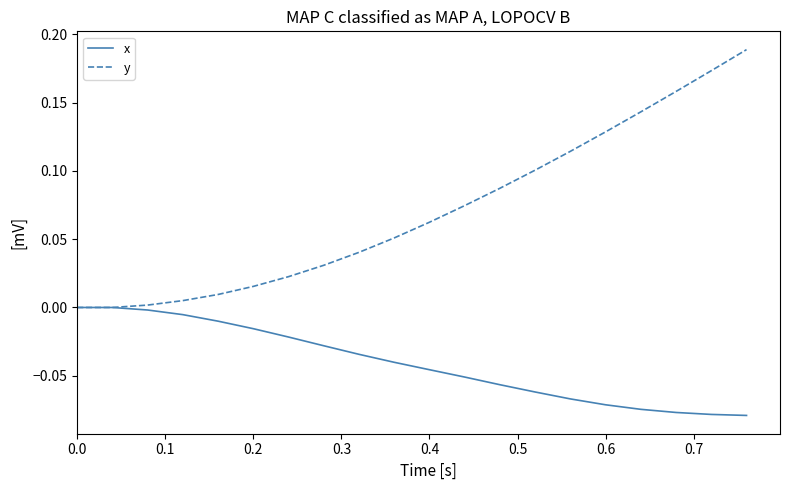

True or false: x has more than 2 interior local peaks.

False